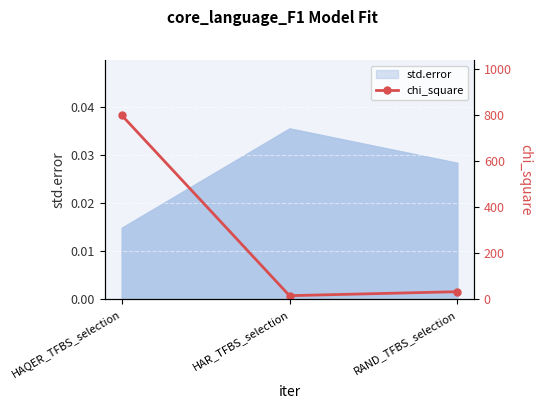

Rank the categories by value from lowest to highest.

HAR_TFBS_selection, RAND_TFBS_selection, HAQER_TFBS_selection